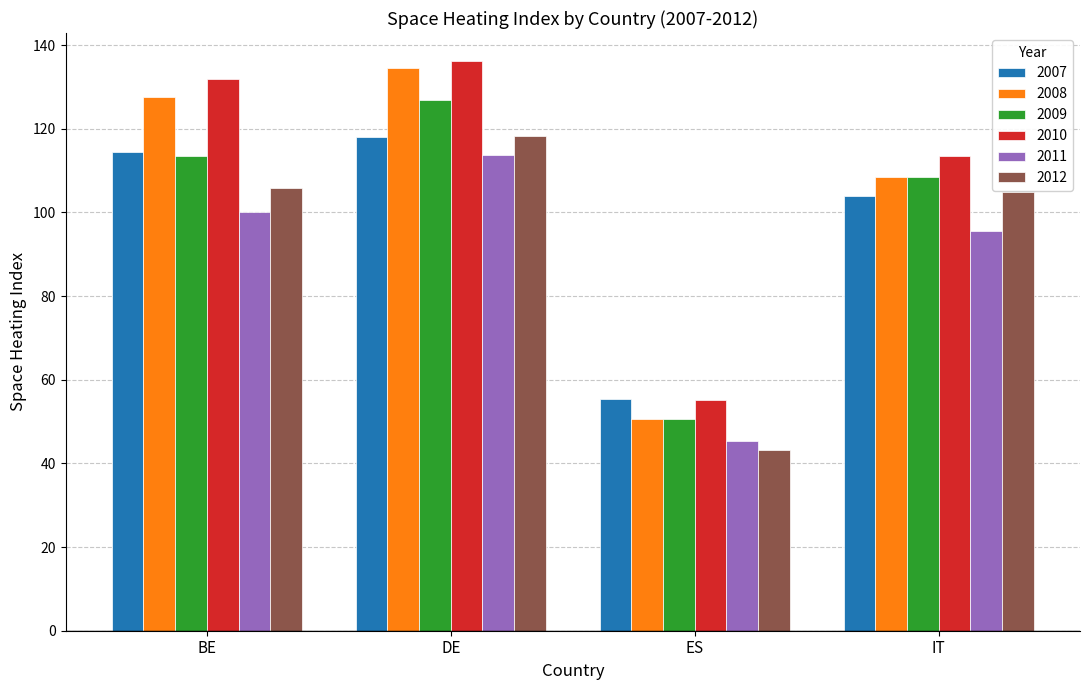

Reading right to left, extract all data points from this chart.

2007: IT=104.0	ES=55.5	DE=118.0	BE=114.5
2008: IT=108.4	ES=50.5	DE=134.6	BE=127.5
2009: IT=108.4	ES=50.5	DE=126.8	BE=113.5
2010: IT=113.5	ES=55.2	DE=136.1	BE=131.9
2011: IT=95.6	ES=45.3	DE=113.7	BE=100.1
2012: IT=104.8	ES=43.2	DE=118.2	BE=105.9